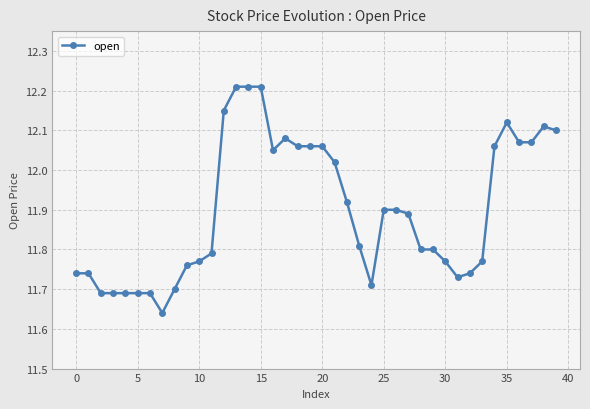

True or false: the data has more than 0 interior local peaks.

True